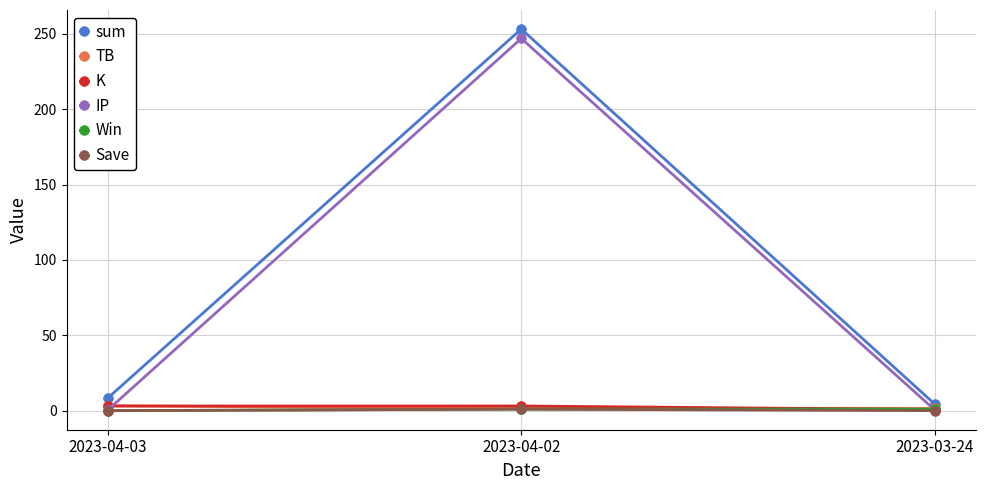

At which category is the sum across all series the highest?

2023-04-02